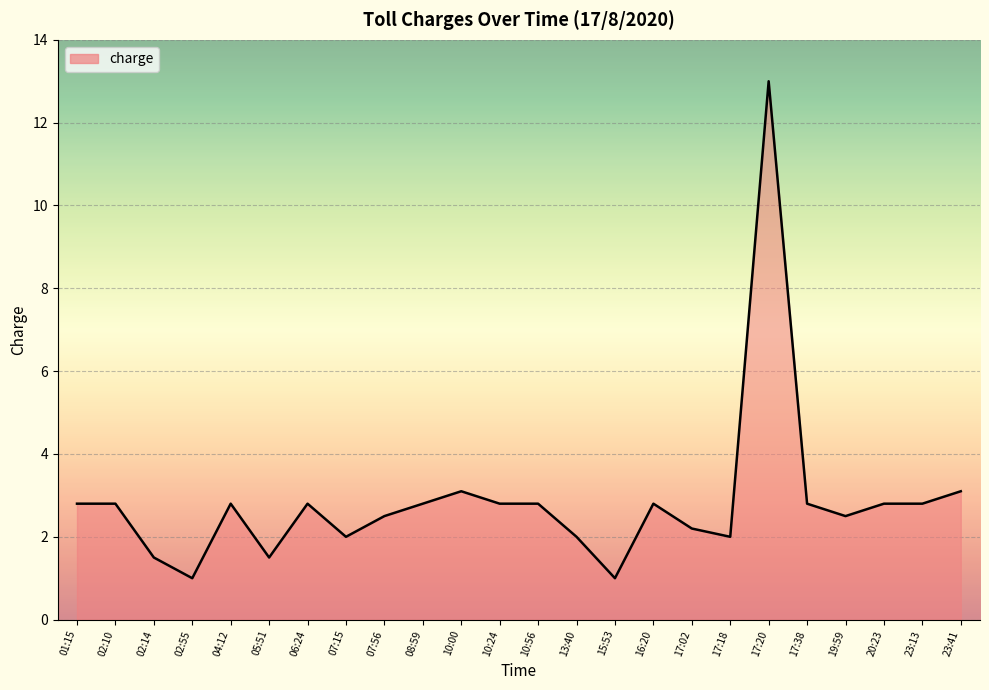

Approximately how many times larger is the value at 16:20 compared to 04:12?

1.0